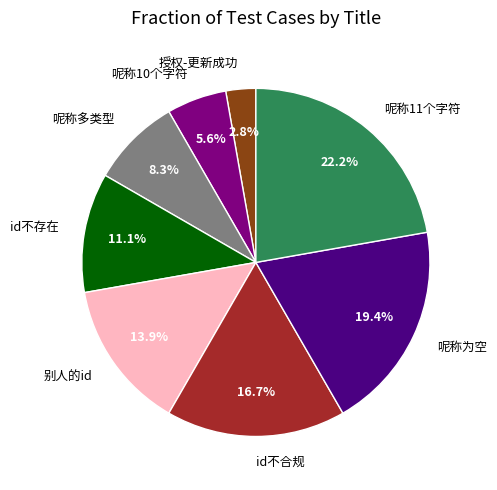

Is there any slice that represents more than half of the pie?

No